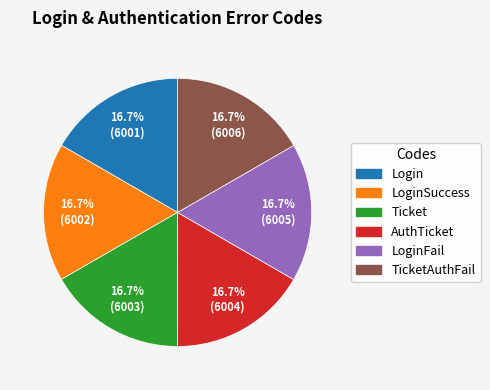

Is there a majority slice in this chart?

No